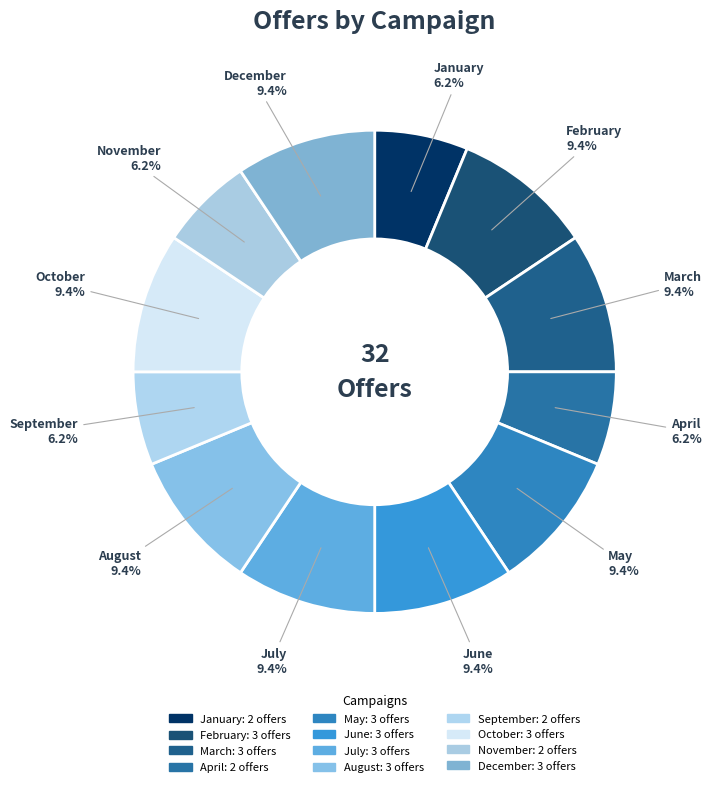

To the nearest percent, what is the average slice percentage?

8%